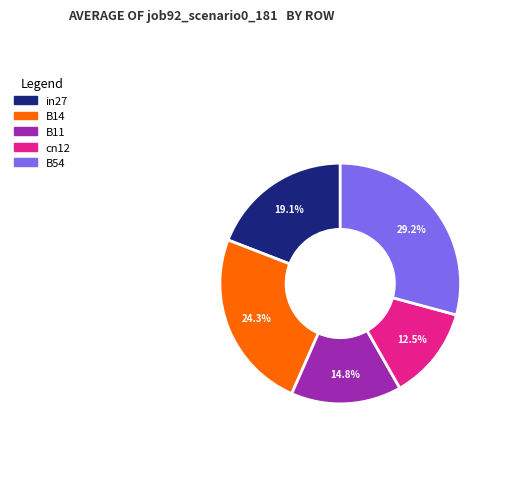

Which has a higher value, in27 or cn12?

in27